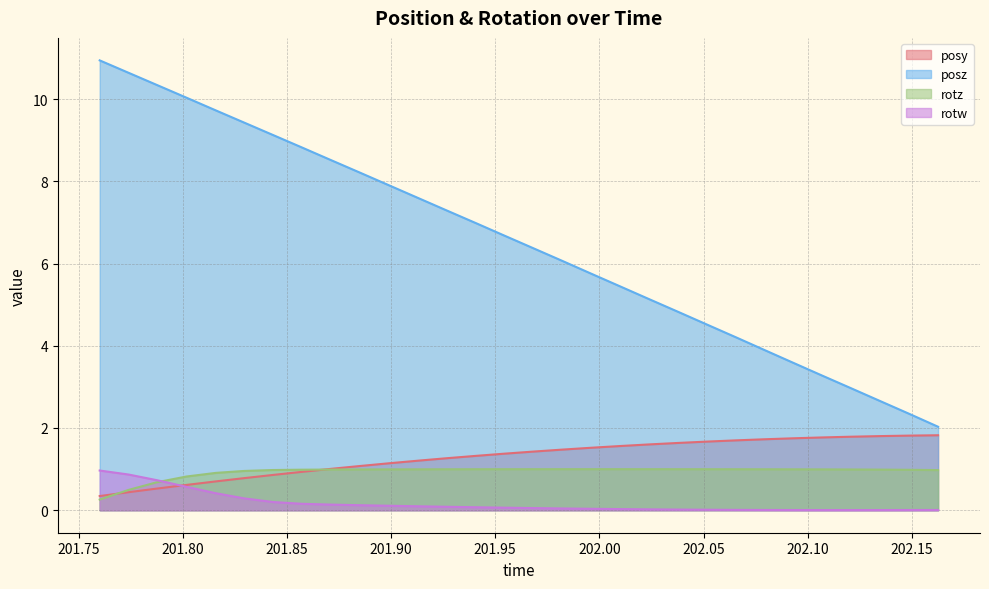

Which series has the largest total across all categories?

posz